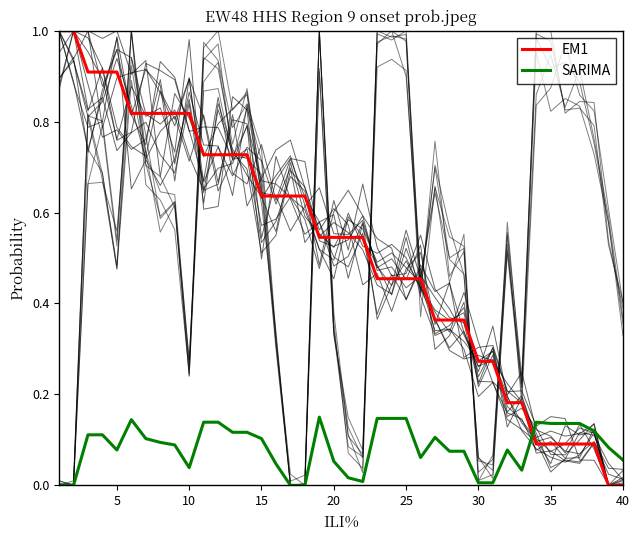

Which series has the widest spread of values?

EM1